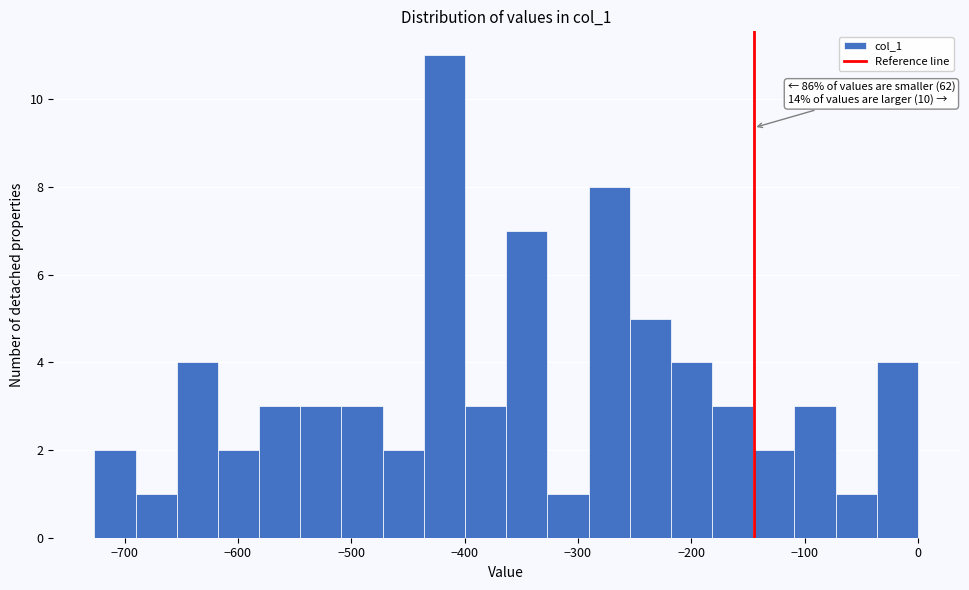

Read against the x-axis, roughly where is the centre of the tallest bar?

-420